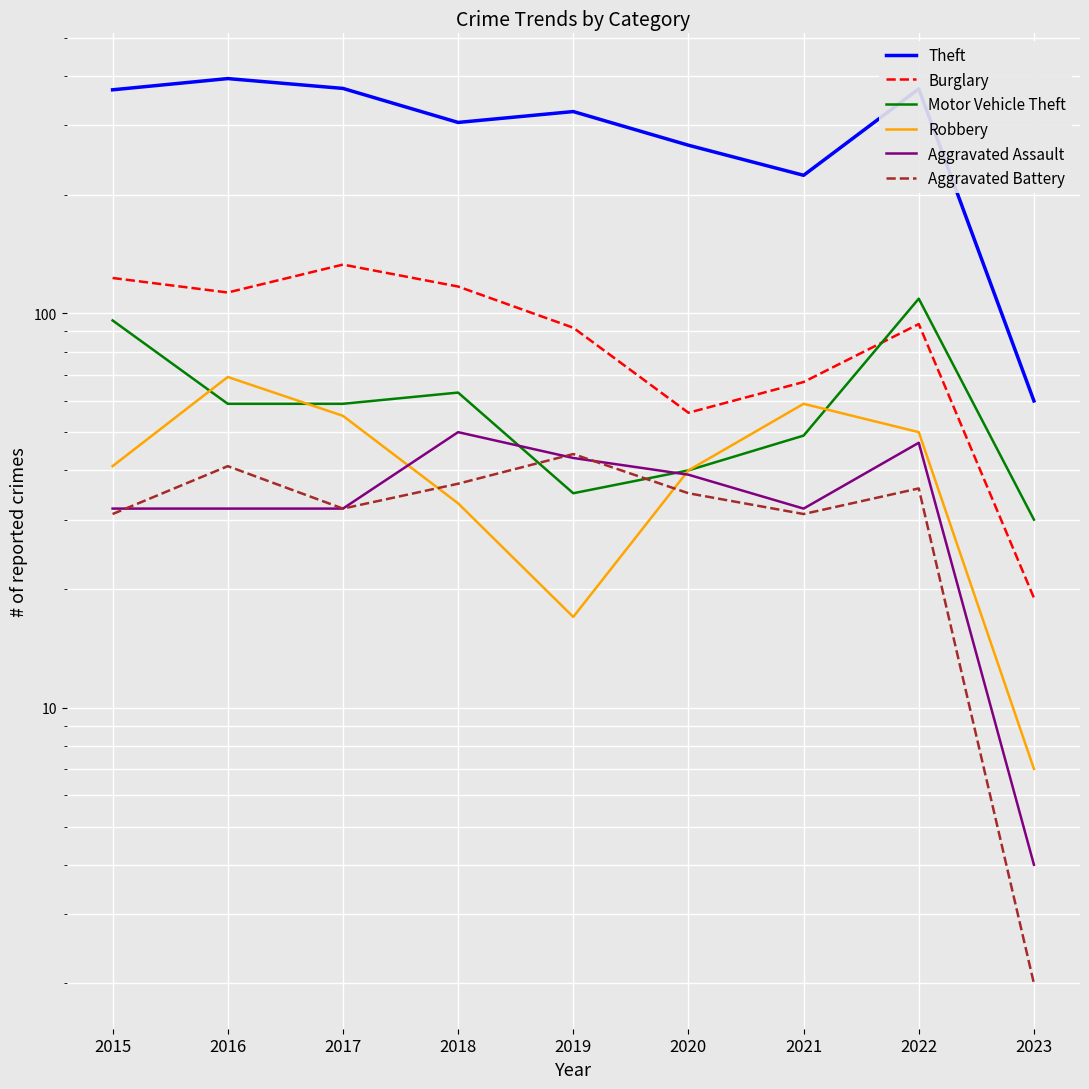

Which series has the largest total across all categories?

Theft